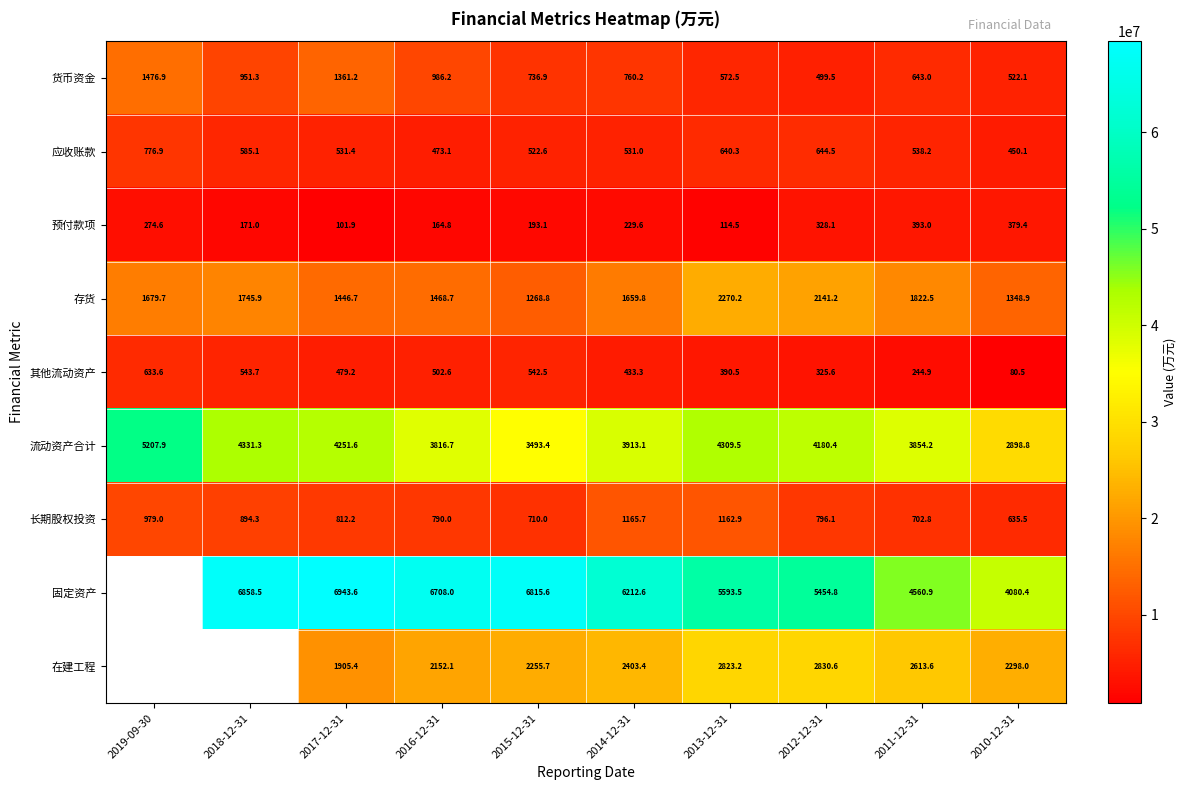

How many categories are shown in the chart?

10